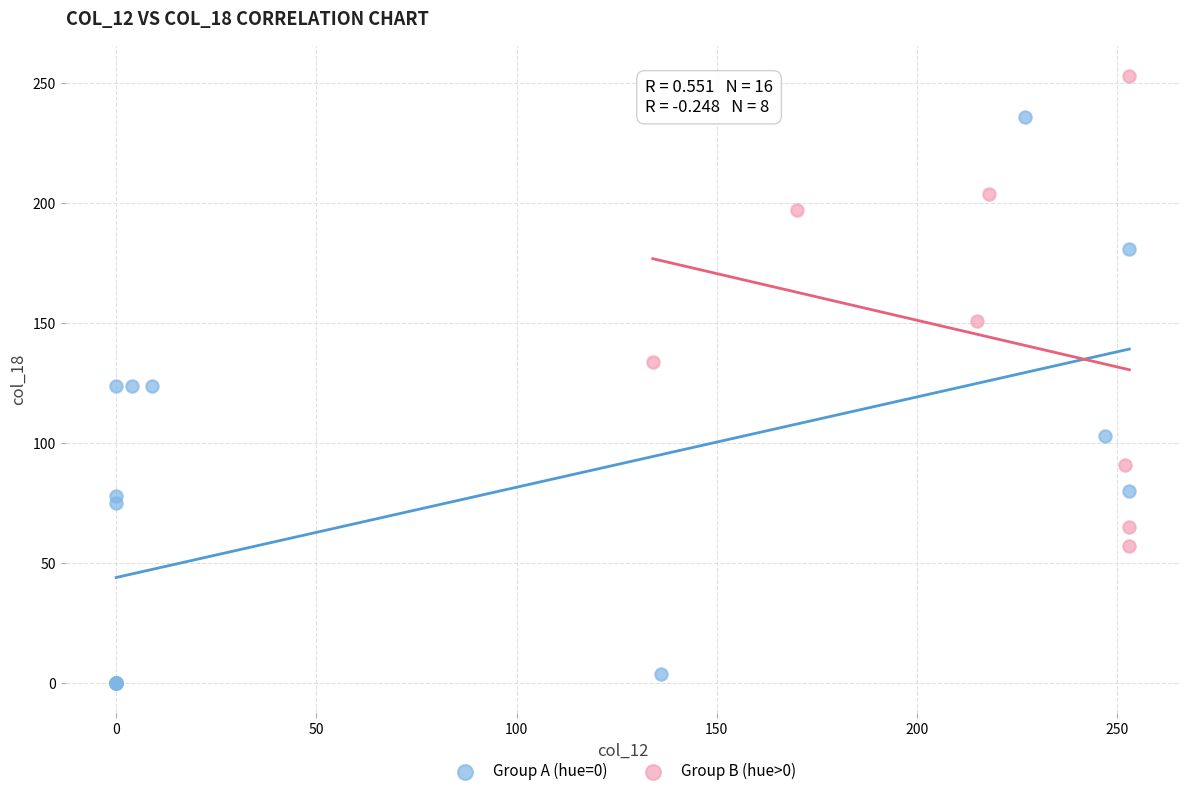

Which series has the largest Y range (max minus min)?

Group A (hue=0)